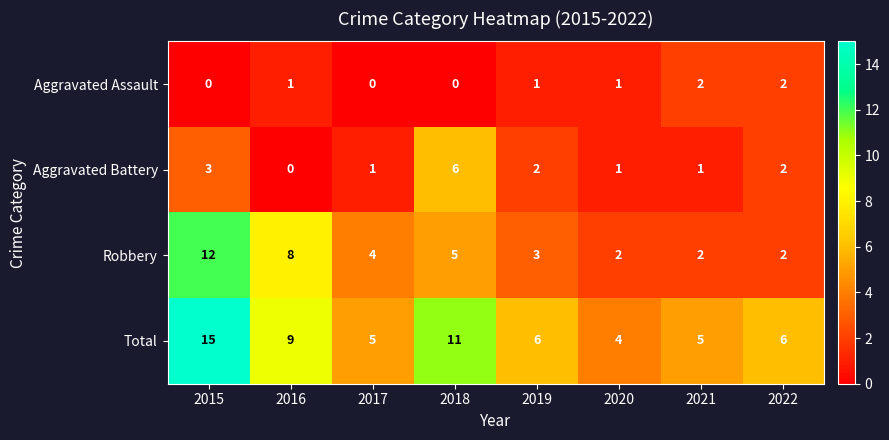

What is the average value of the Robbery series?

5